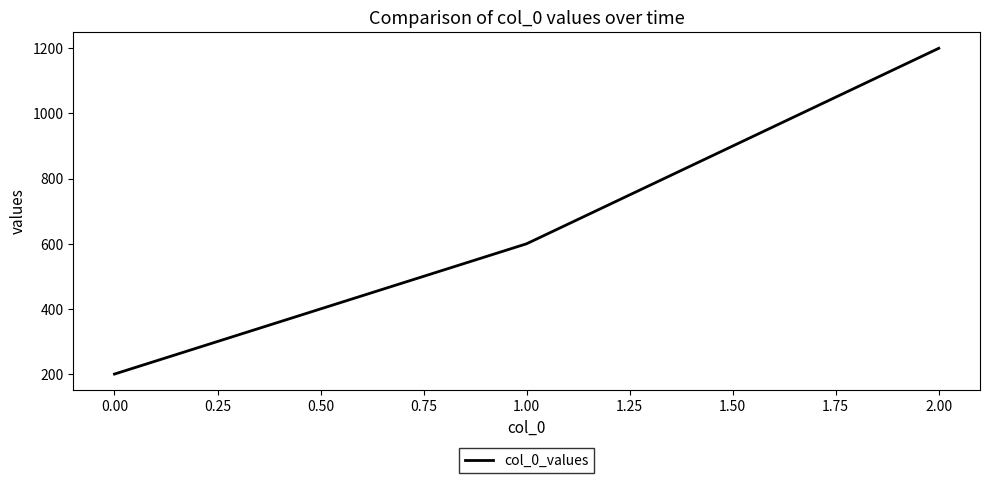

How many lines are shown in the chart?

1